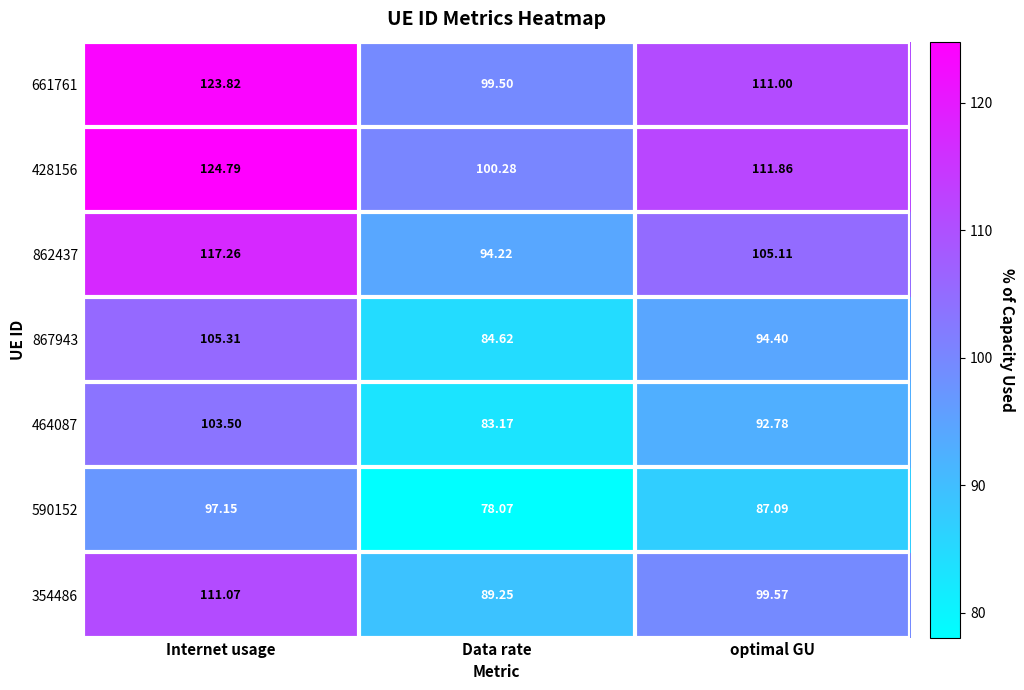

Where is 661761 nearest to the value 111?

optimal GU